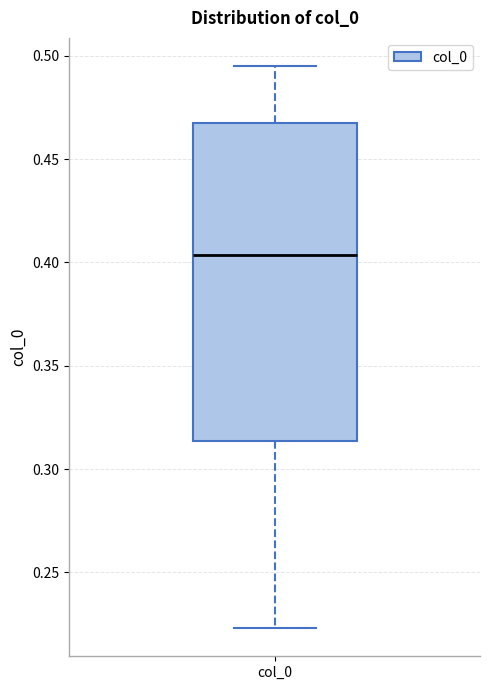

Where does the lower whisker of the box for col_0 end on the y-axis? The values are not printed on the chart, so give them approximately, as read against the axis.

0.225